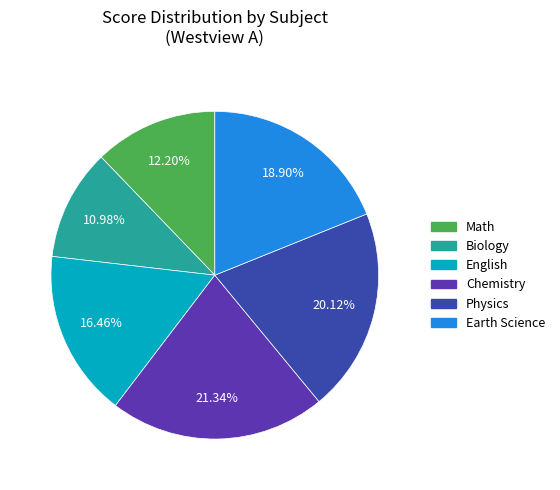

To the nearest percent, what is the difference between the largest and smallest slice percentages?

10%